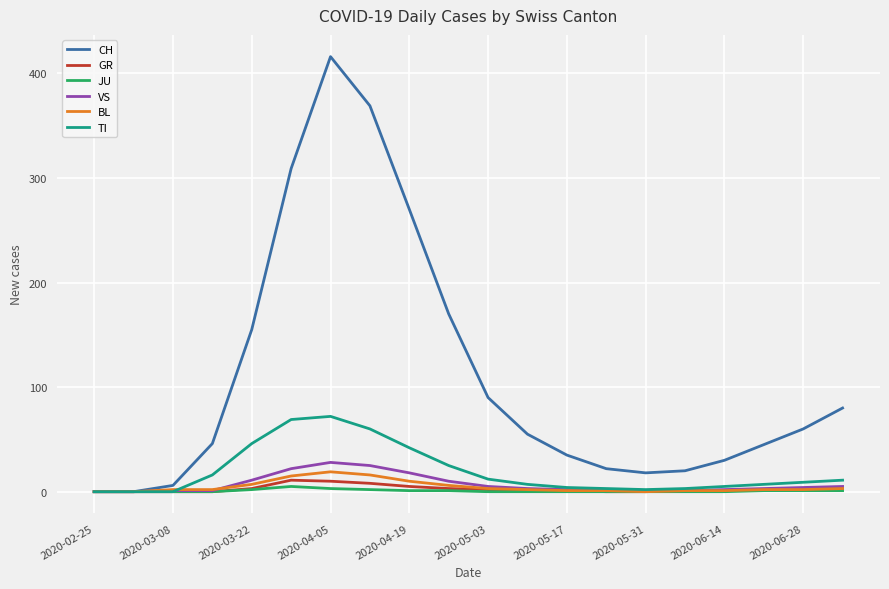

Does the chart have visible grid lines?

Yes